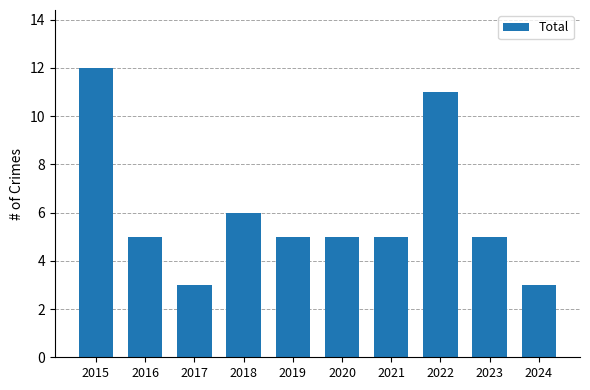

How many values are between 5 and 6?

6